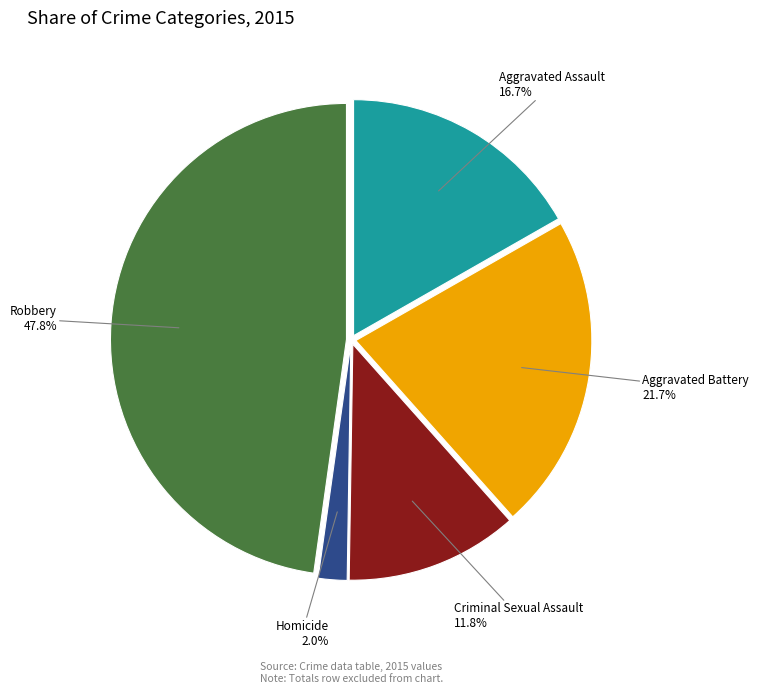

Is there a majority slice in this chart?

No